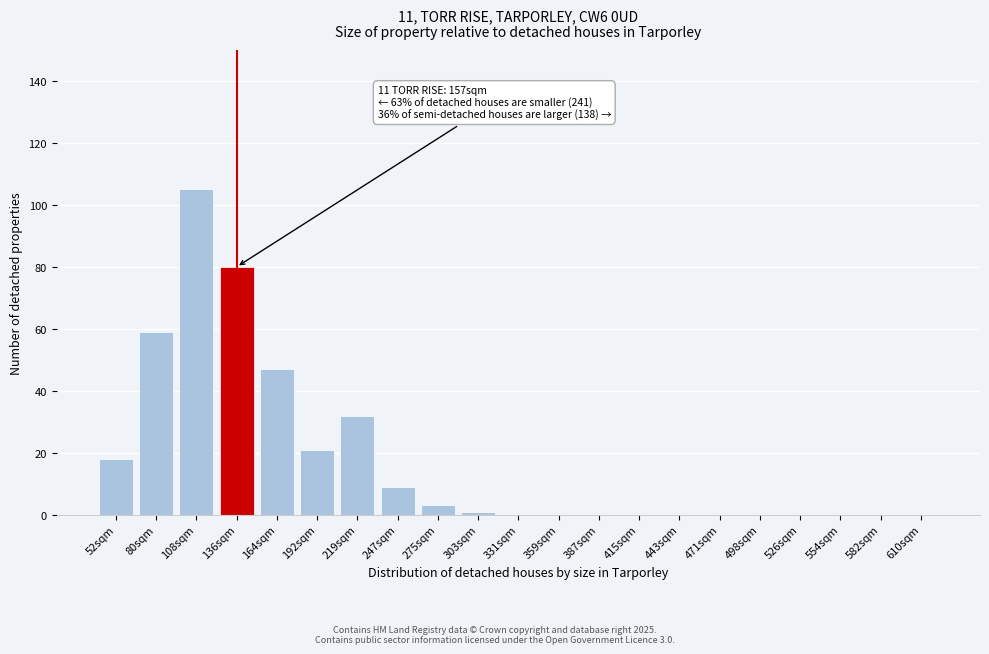

Reading right to left, extract all data points from this chart.

610sqm=0	582sqm=0	554sqm=0	526sqm=0	498sqm=0	471sqm=0	443sqm=0	415sqm=0	387sqm=0	359sqm=0	331sqm=0	303sqm=1	275sqm=3	247sqm=9	219sqm=32	192sqm=21	164sqm=47	136sqm=80	108sqm=105	80sqm=59	52sqm=18